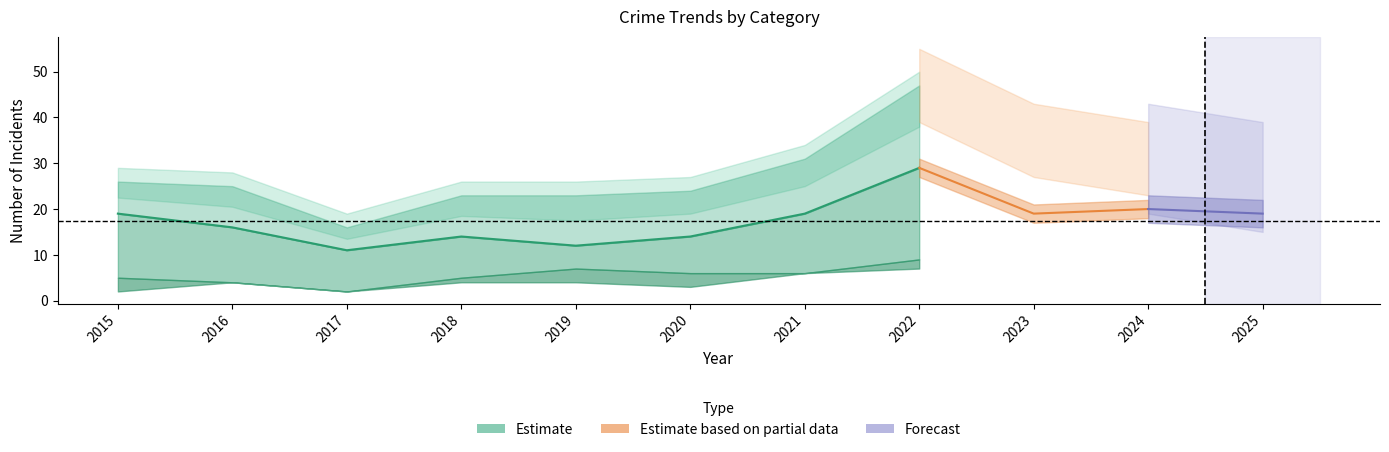

At which category does Total reach its first local valley?

2017